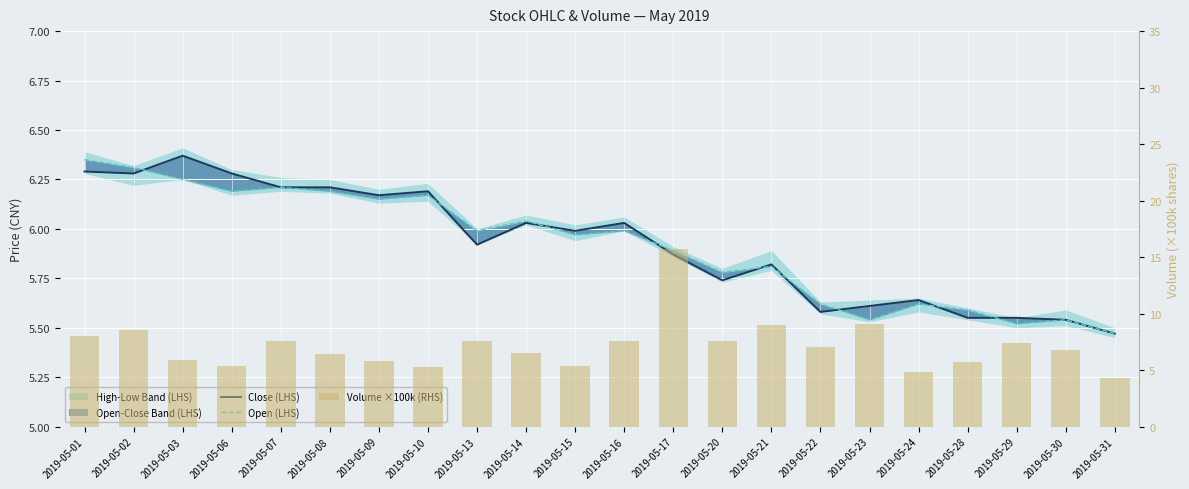

Are the bars horizontal?

No